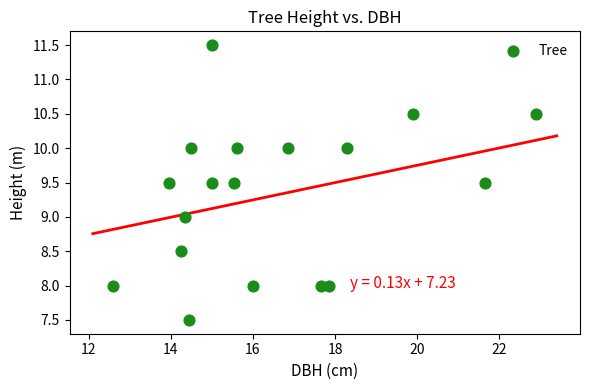

What is the range of X values (max minus min)?

10.3